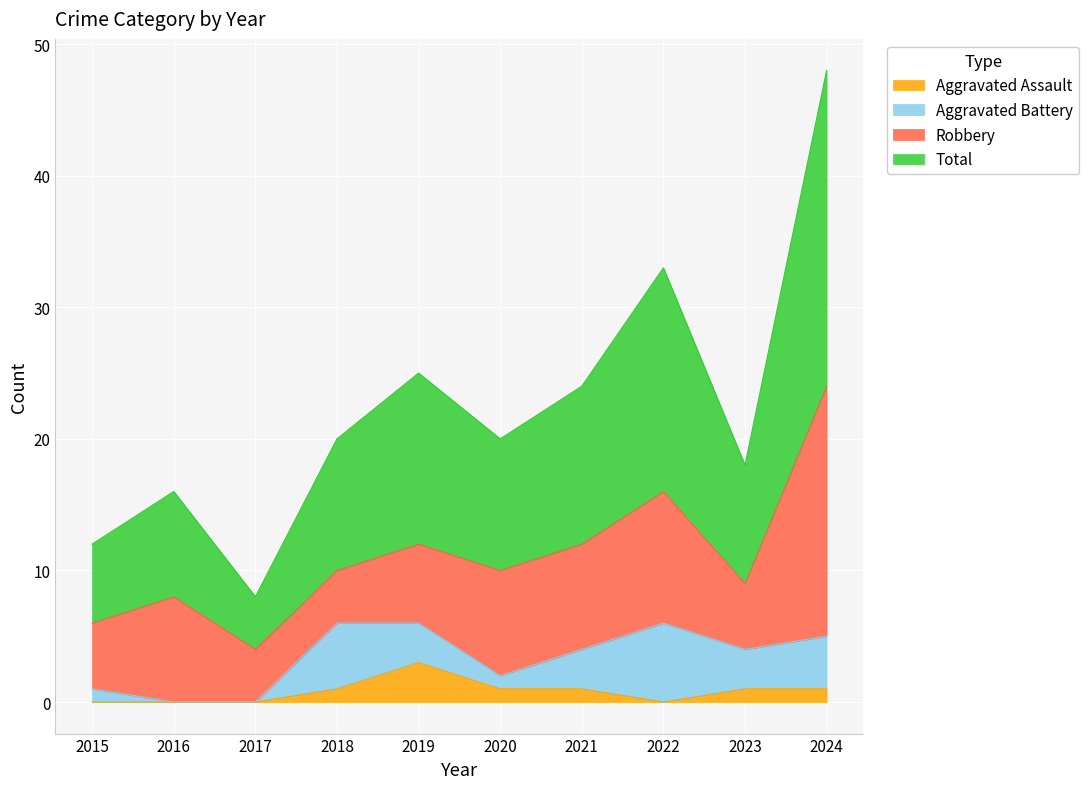

What is the average value of the Total series?

22